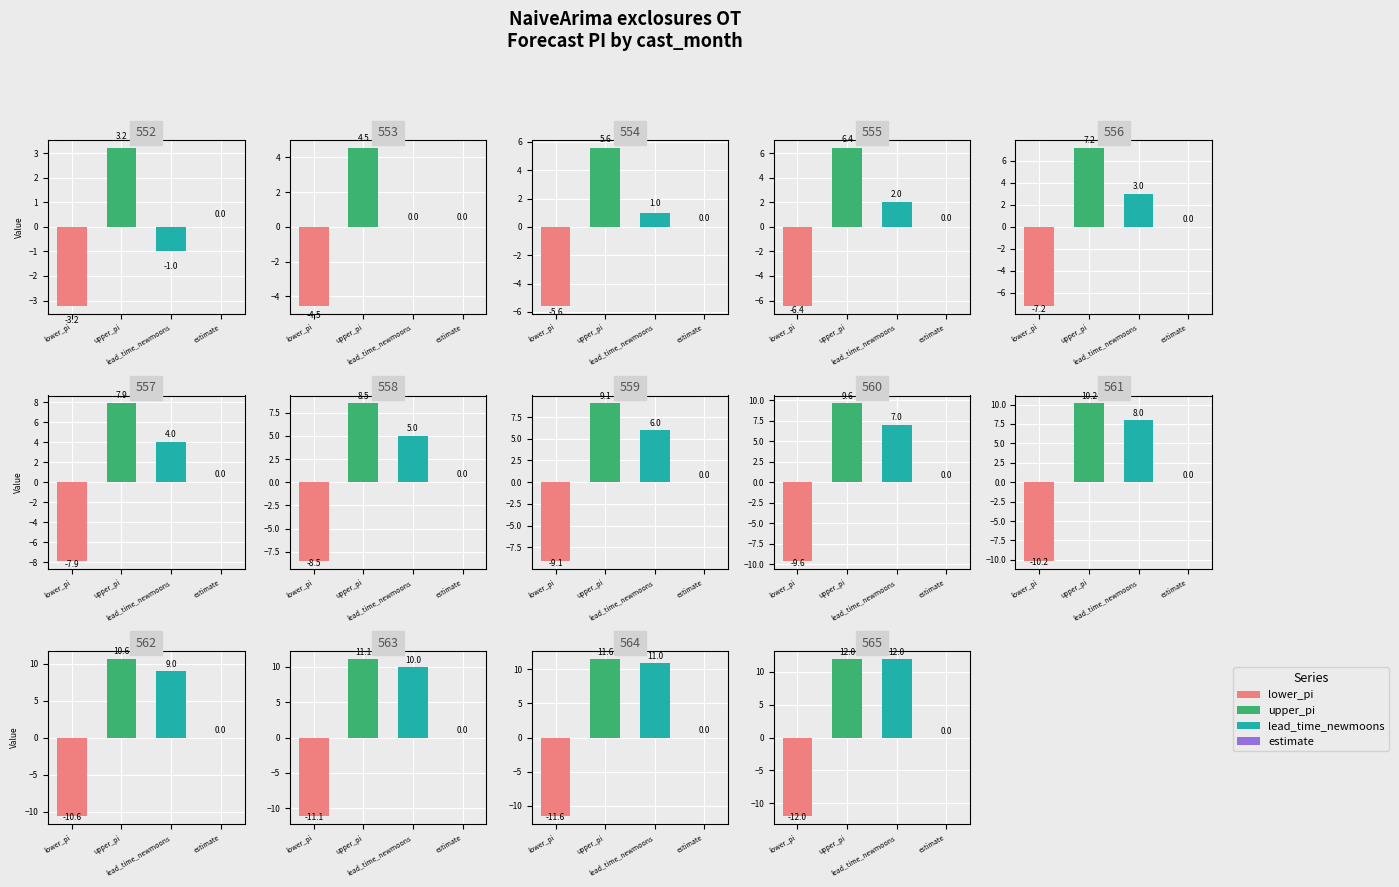

Are the bars horizontal?

No